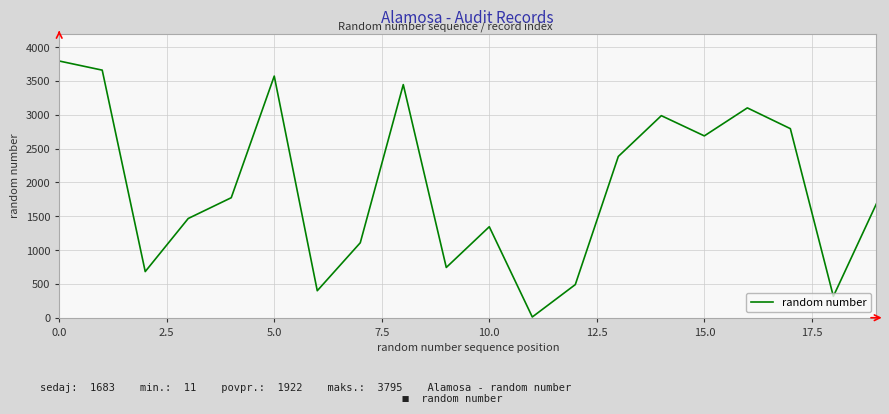

What is the difference between the maximum and minimum values?

3784